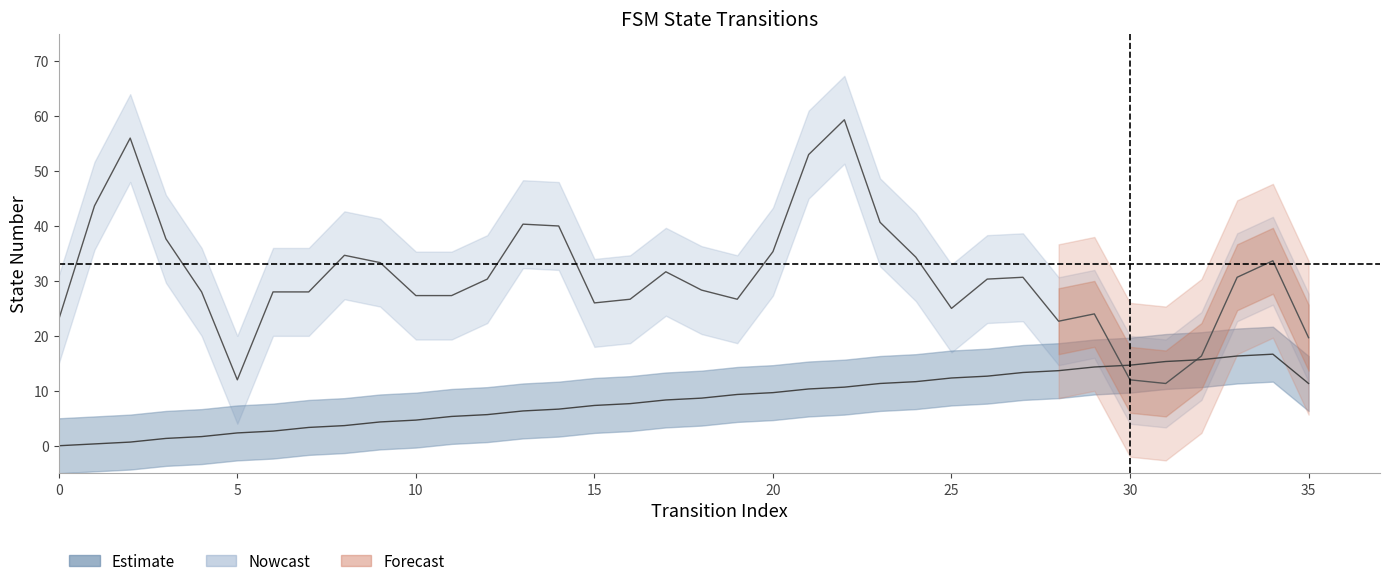

What is the value of the 13th point from the left?

5.7